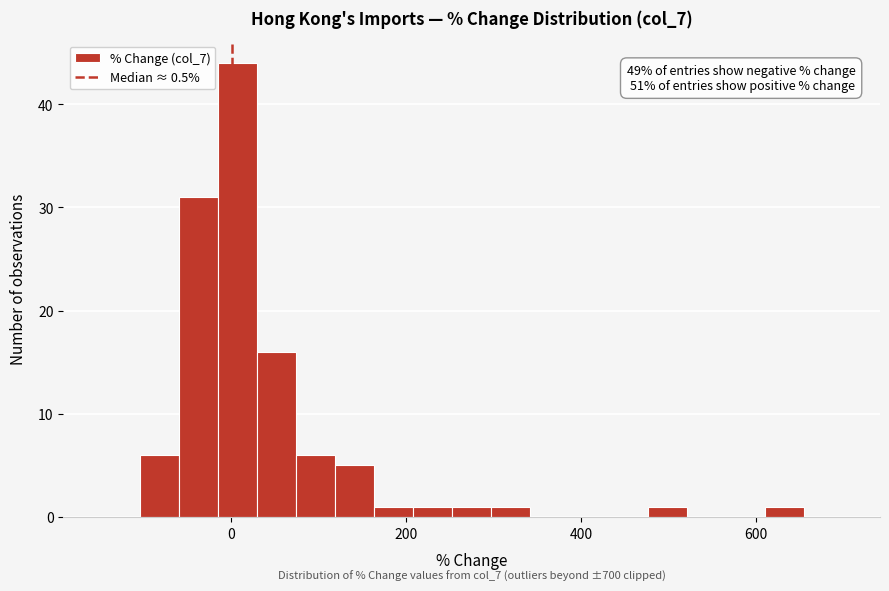

Read against the x-axis, roughly where is the centre of the tallest bar?

0